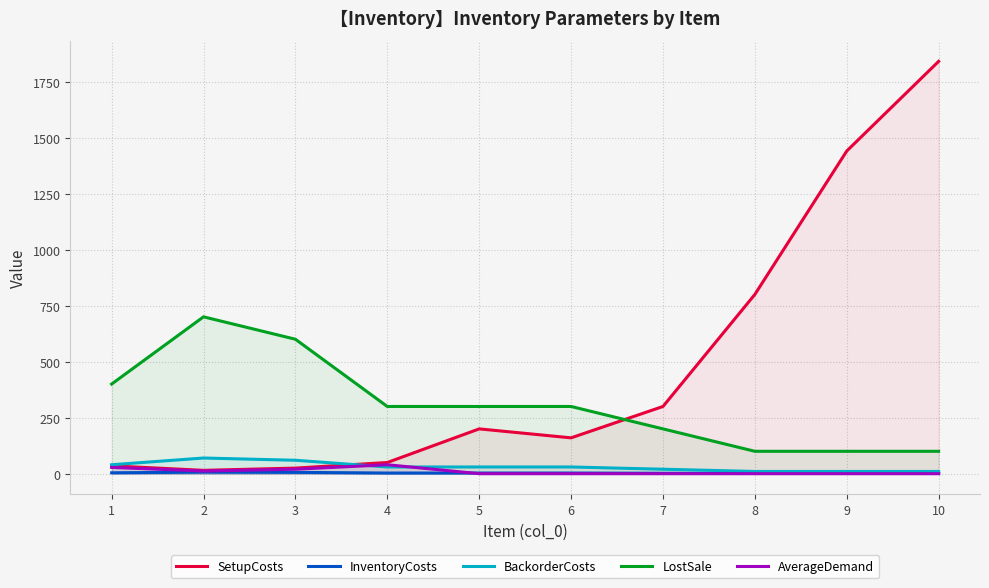

True or false: AverageDemand has a value of 17 at 6.

False